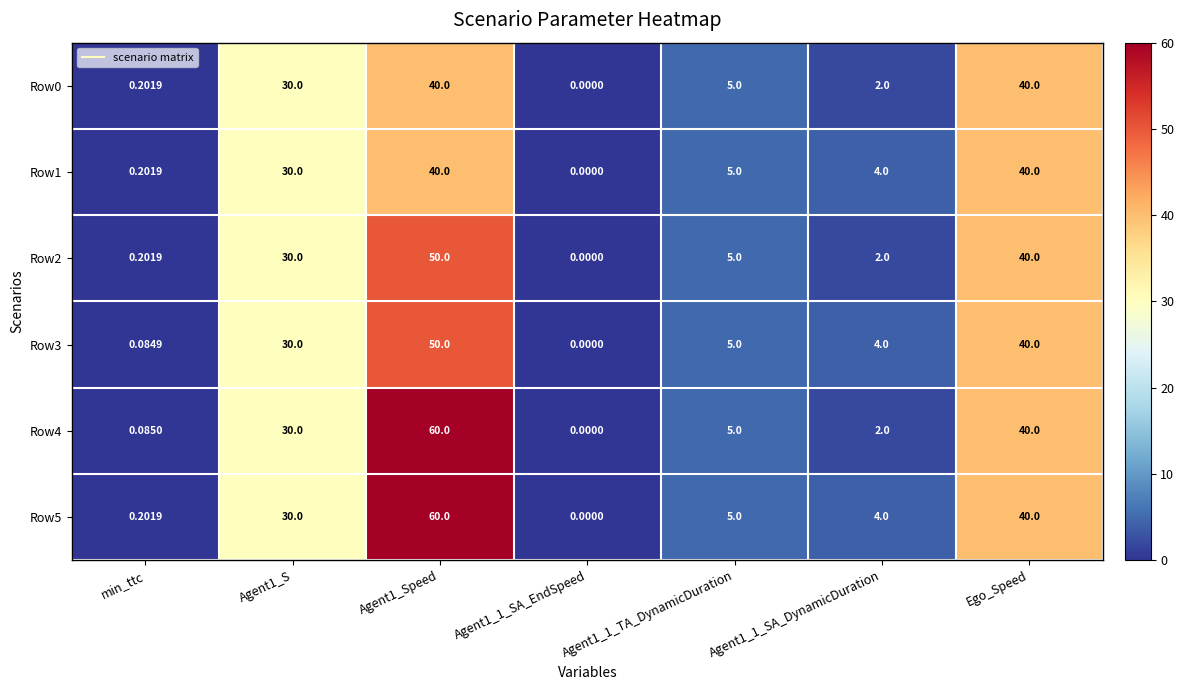

Is the value of Row3 at Ego_Speed greater than the value of Row2 at min_ttc?

Yes